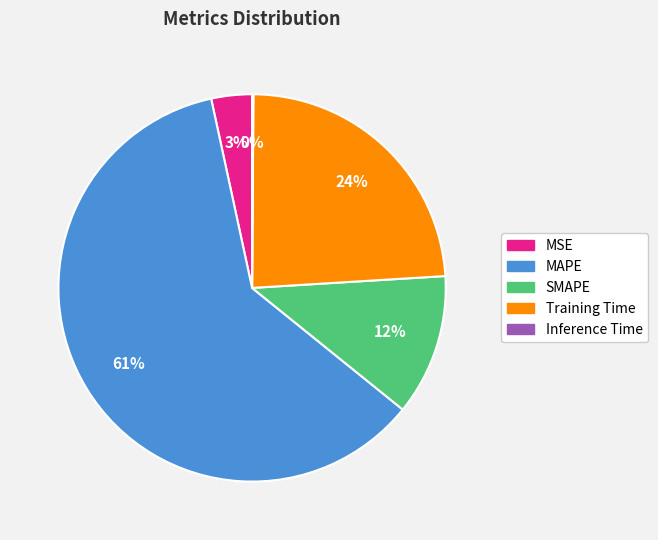

Does MAPE account for over 50% of the chart?

Yes